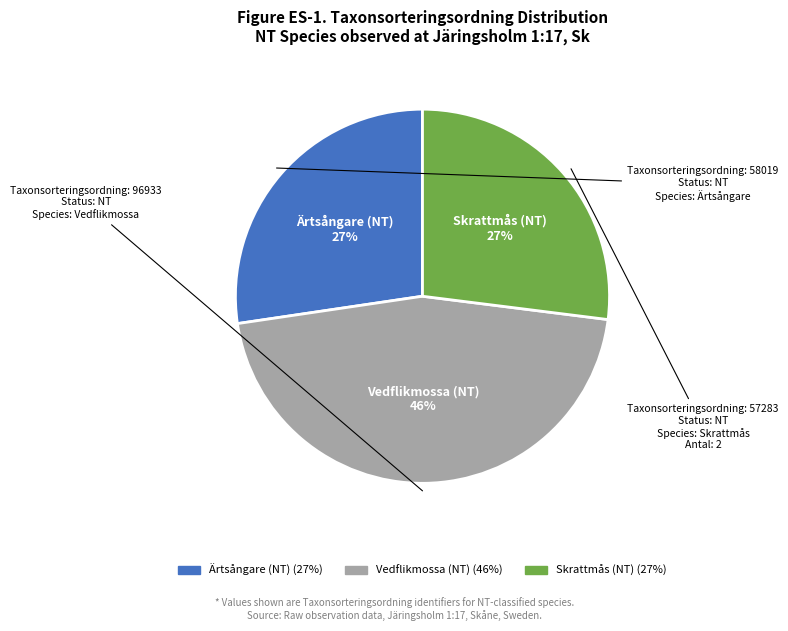

The Ärtsångare (NT) slice represents 19% of the pie. True or false?

False